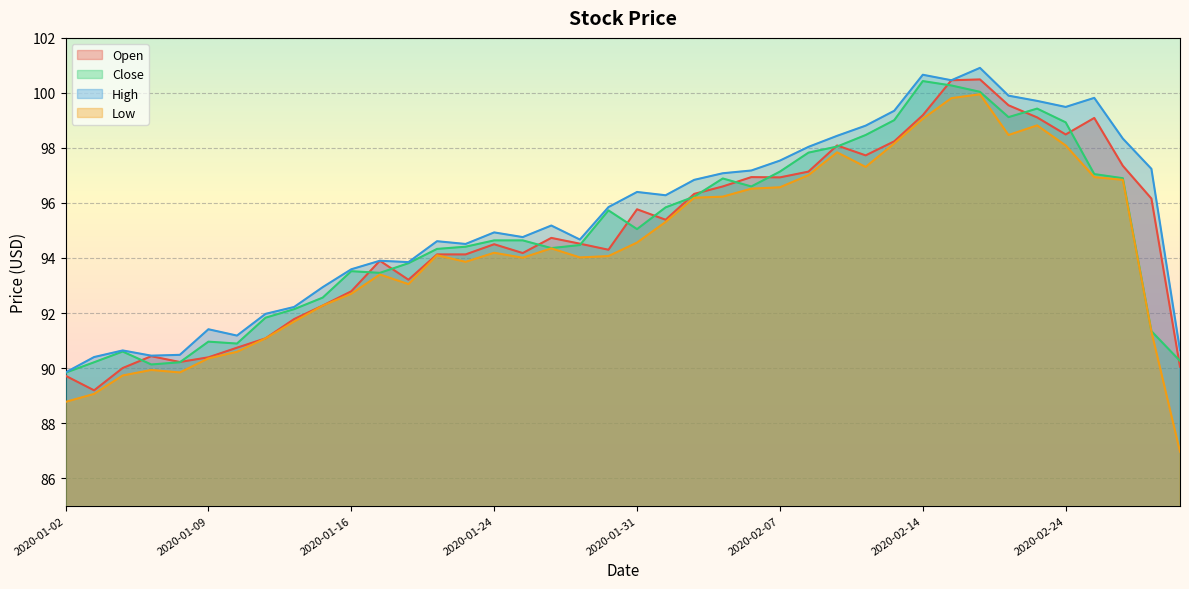

What is the difference between the highest and lowest values at 2020-01-15?

0.7